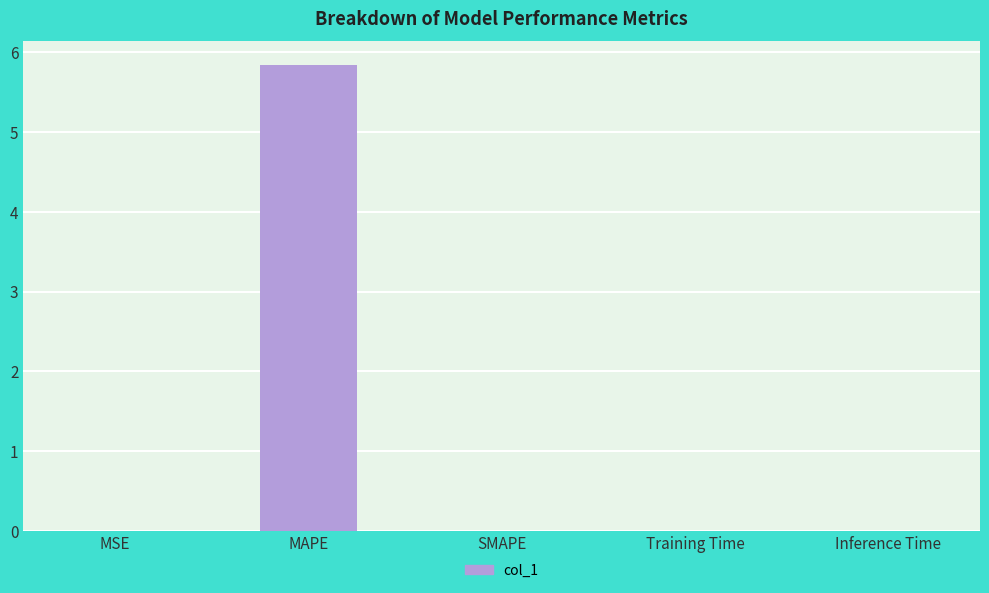

What is the change in value from MAPE to SMAPE?

-5.8